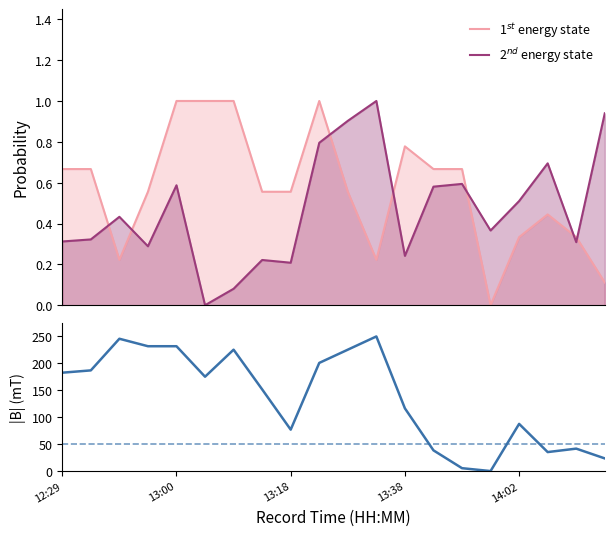

Reading left to right, transcribe all the data shown in this chart.

SOG: 0.7	0.7	0.2	0.6	1.0	1.0	1.0	0.6	0.6	1.0	0.6	0.2	0.8	0.7	0.7	0.0	0.3	0.4	0.3	0.1
COG: 0.3	0.3	0.4	0.3	0.6	0.0	0.1	0.2	0.2	0.8	0.9	1.0	0.2	0.6	0.6	0.4	0.5	0.7	0.3	0.9
group_norm: 182.7	187.0	245.7	231.8	231.8	175.2	225.4	151.7	76.9	200.9	225.4	250.0	116.5	38.5	5.3	0.0	87.6	35.3	41.7	23.5